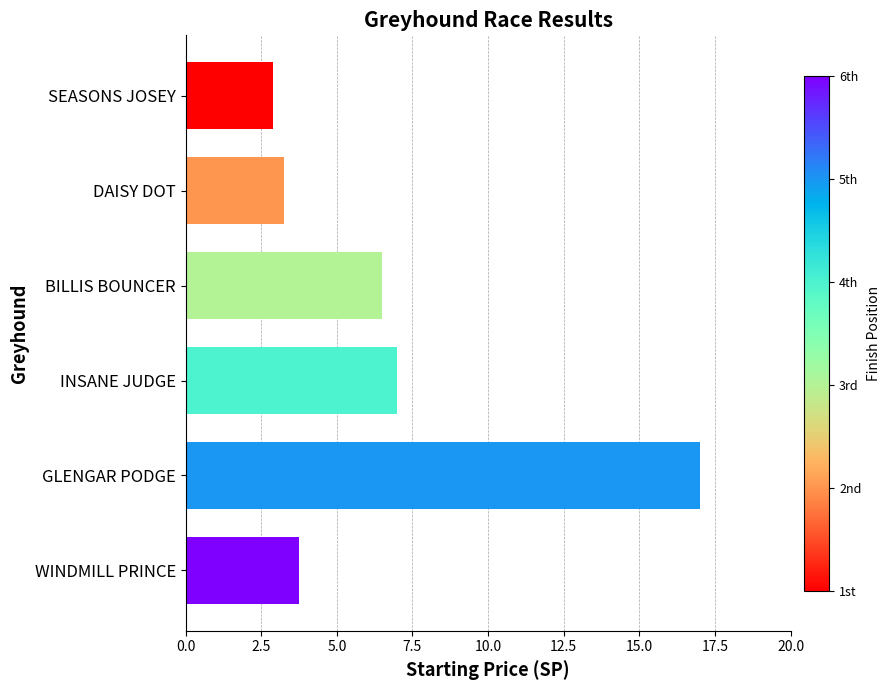

Which category has the highest value across all series?

GLENGAR PODGE